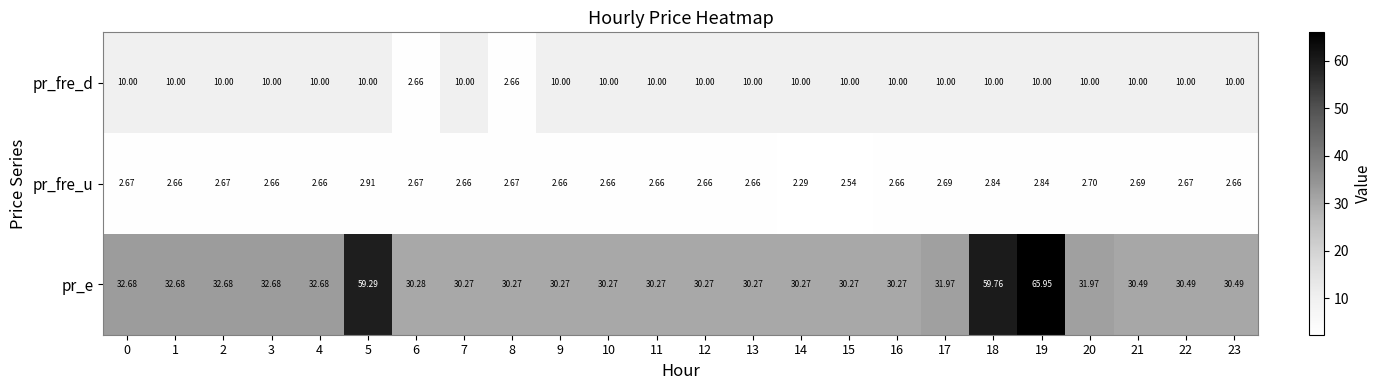

Rank the series by their maximum value, from highest to lowest.

pr_e, pr_fre_d, pr_fre_u